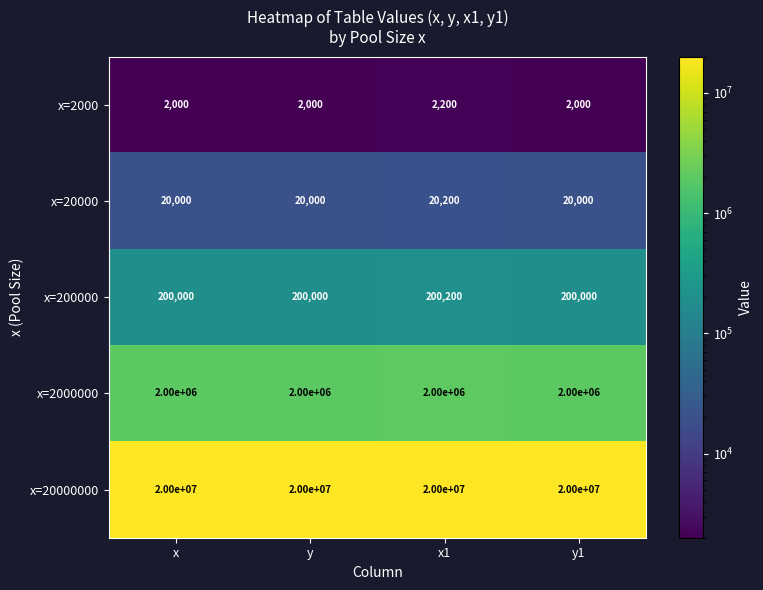

What is the maximum value shown in the chart?

20000000